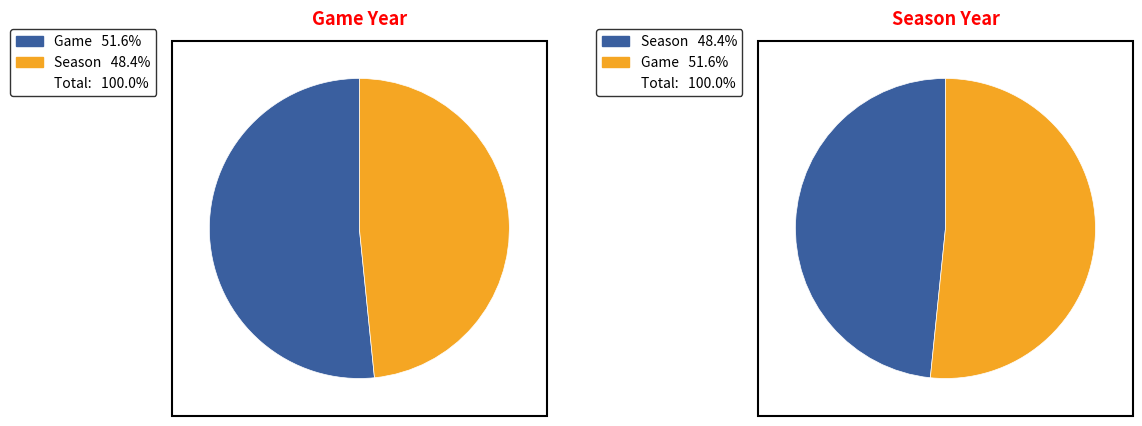

To the nearest percent, what is the difference between the Game and Season slice percentages?

3%